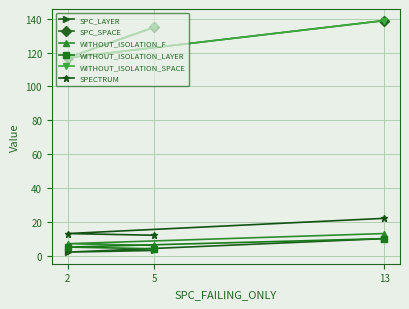

What is the difference between the SPECTRUM values at 2 and 5?

1